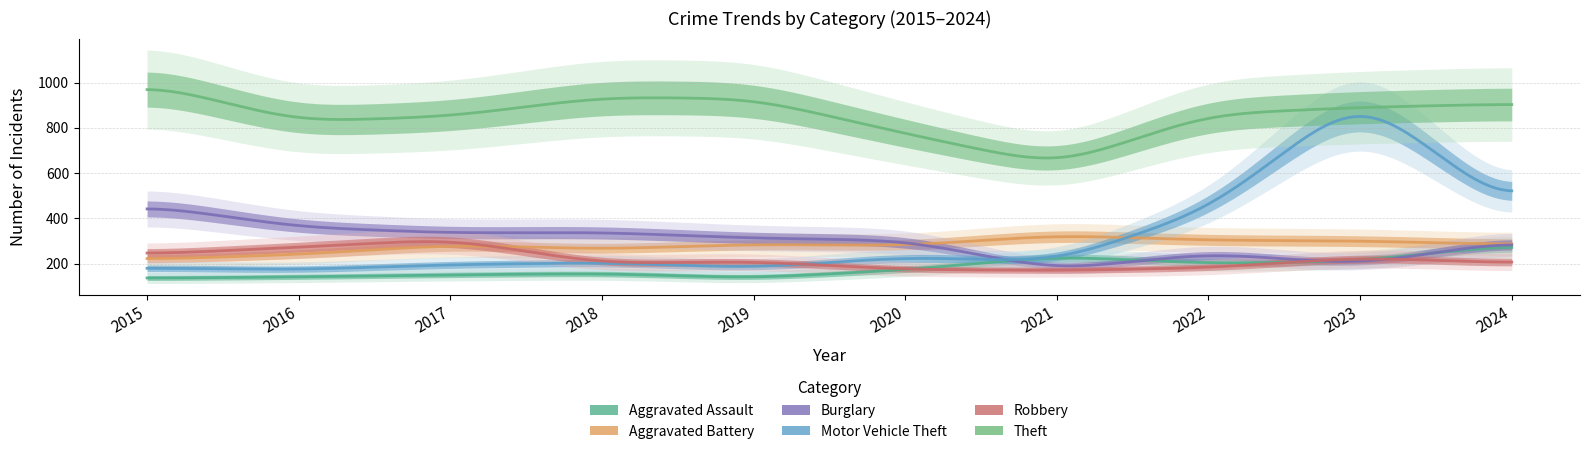

How many data points does each series have?

10